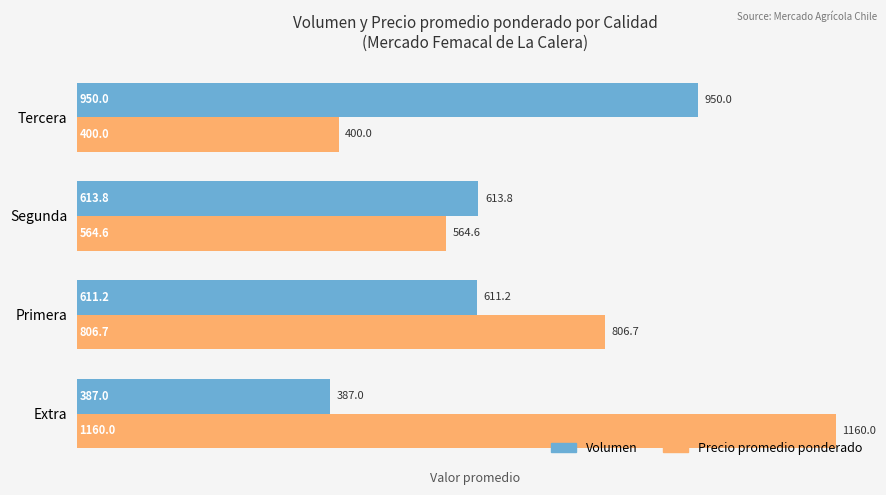

What is the sum of the Precio promedio ponderado values at Tercera and Segunda?

964.6